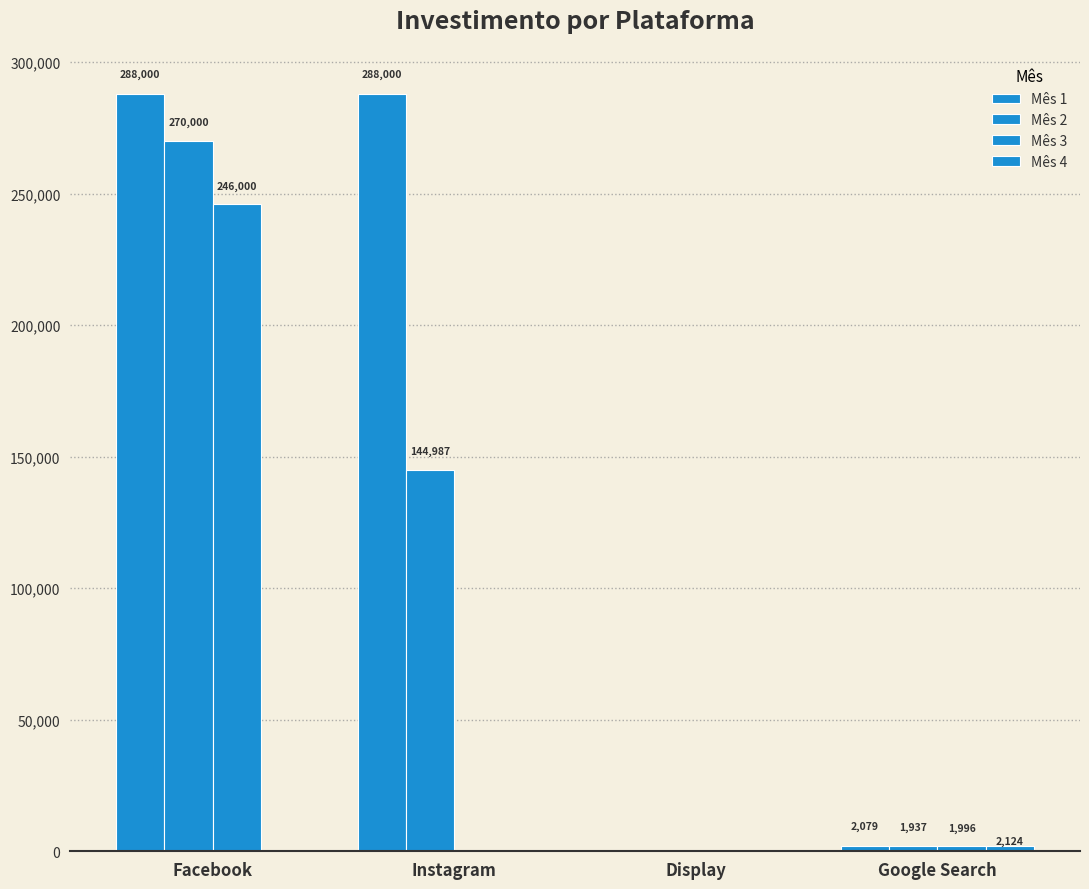

Reading right to left, transcribe all the data shown in this chart.

Mês 1: Google Search=2079.4	Display=0.0	Instagram=288000.0	Facebook=288000.0
Mês 2: Google Search=1937.2	Display=0.0	Instagram=144987.1	Facebook=270000.0
Mês 3: Google Search=1996.3	Display=0.0	Instagram=0.0	Facebook=246000.0
Mês 4: Google Search=2124.0	Display=0.0	Instagram=0.0	Facebook=0.0